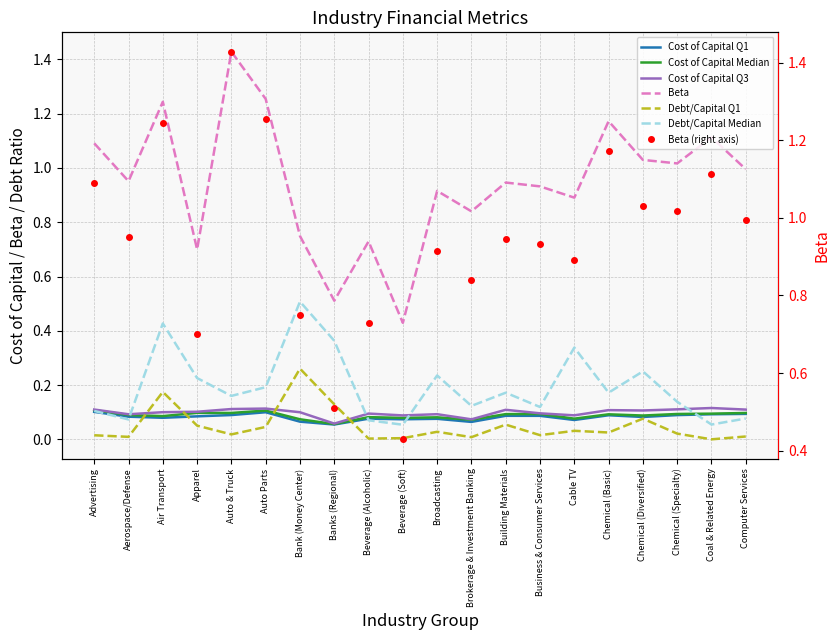

Where do Cost of Capital Q1 and Debt/Capital Q1 first cross each other?

Aerospace/Defense and Air Transport